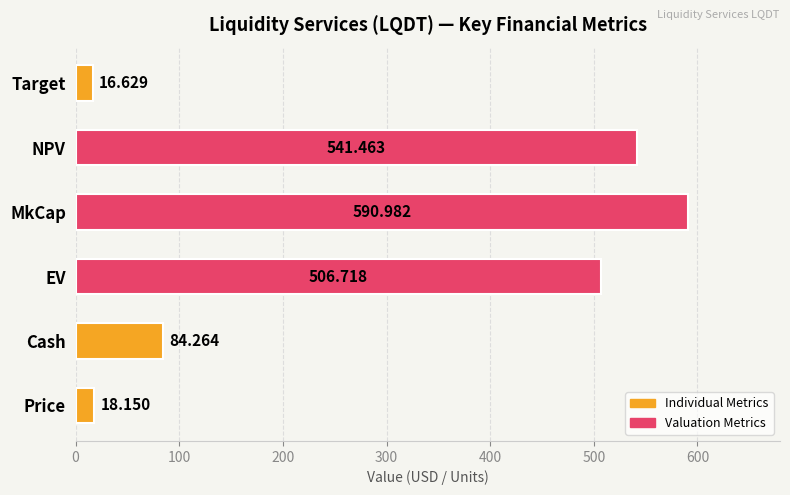

How many series are shown in this chart?

1